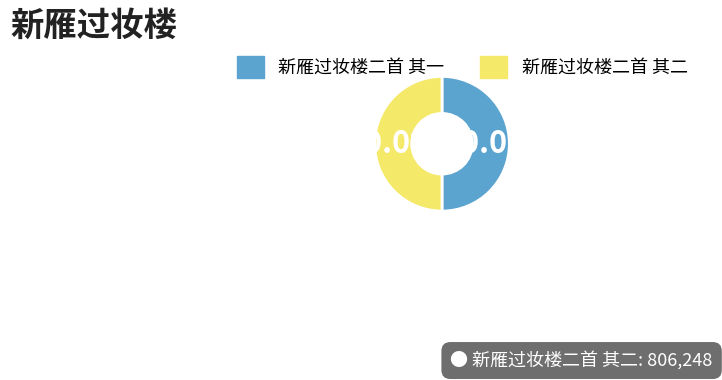

Is the sum of 新雁过妆楼二首 其二 and 新雁过妆楼二首 其一 greater than half?

Yes